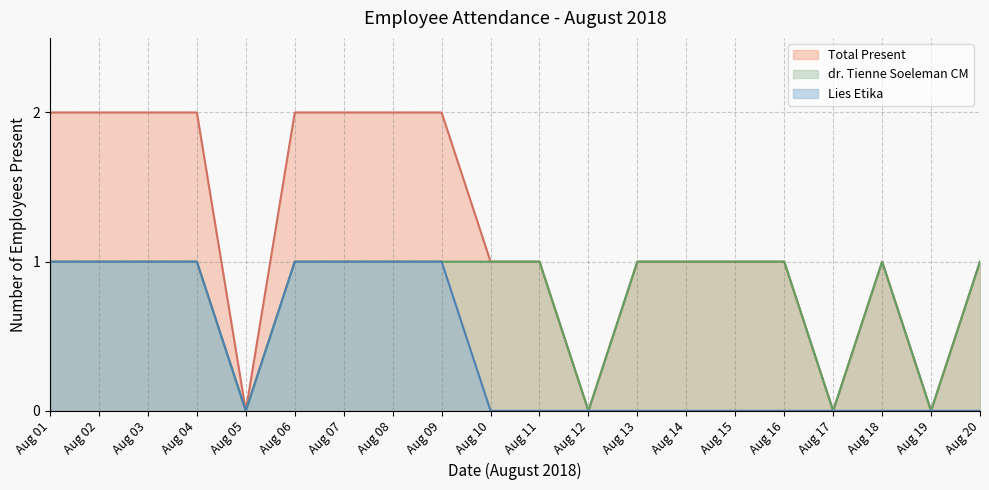

True or false: Lies Etika and Both Present intersect in this chart.

False